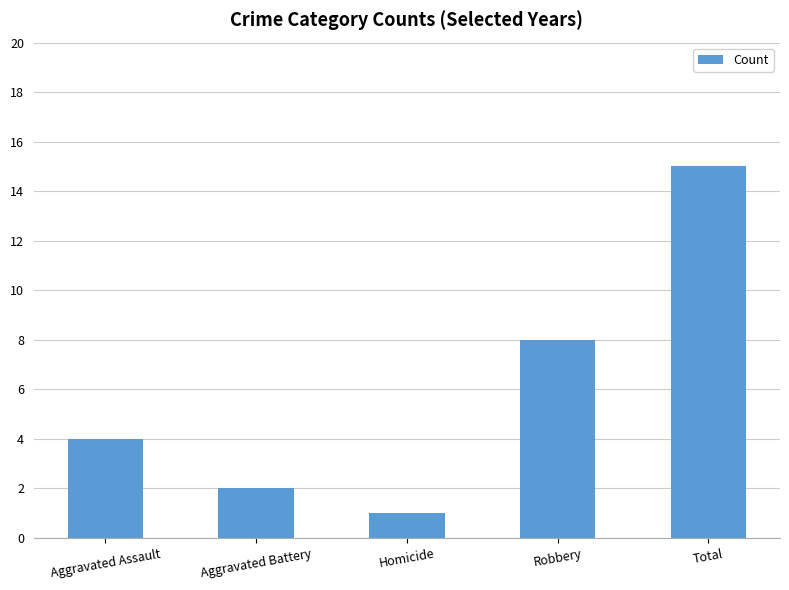

List the labels in order of value, smallest first.

Homicide, Aggravated Battery, Aggravated Assault, Robbery, Total